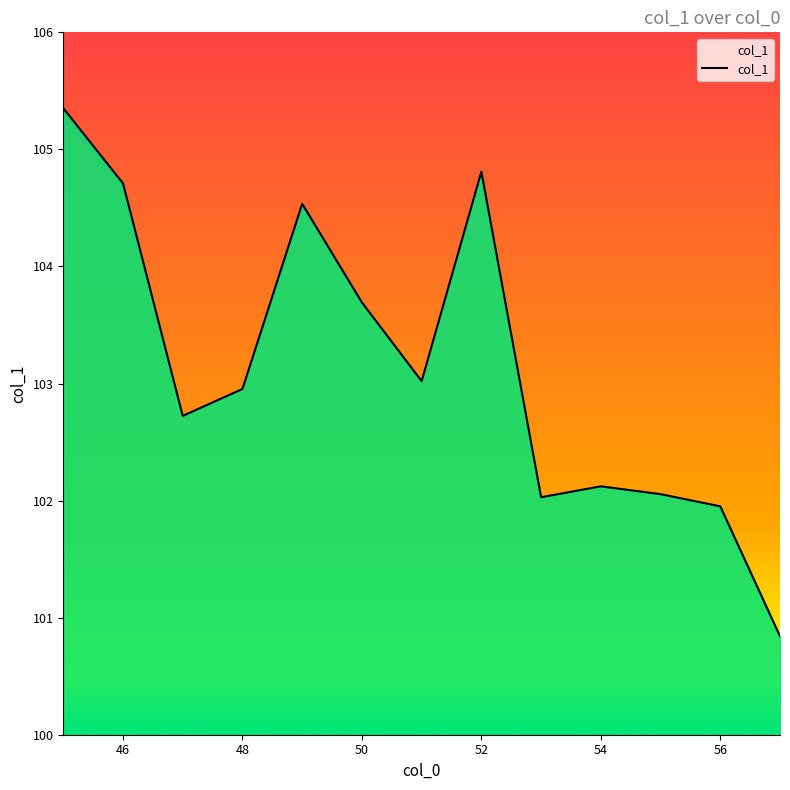

What is the greatest value displayed?

105.4